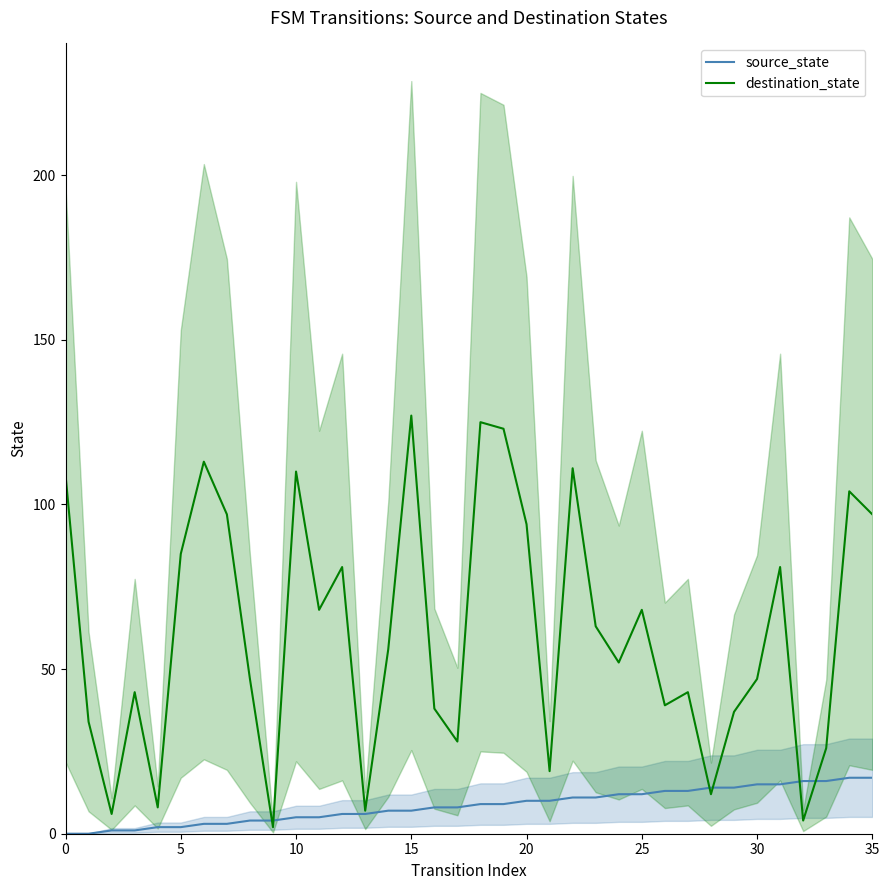

True or false: source_state has more than 1 points higher than both neighbors.

False